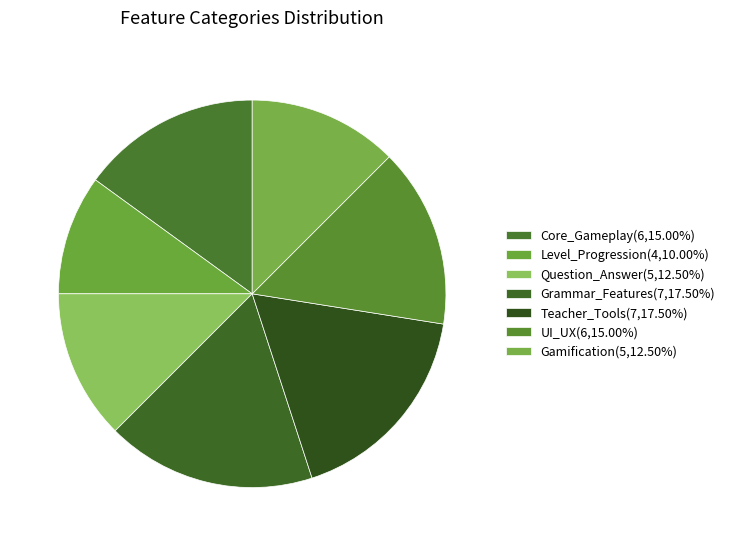

Which slice is the largest?

Grammar_Features